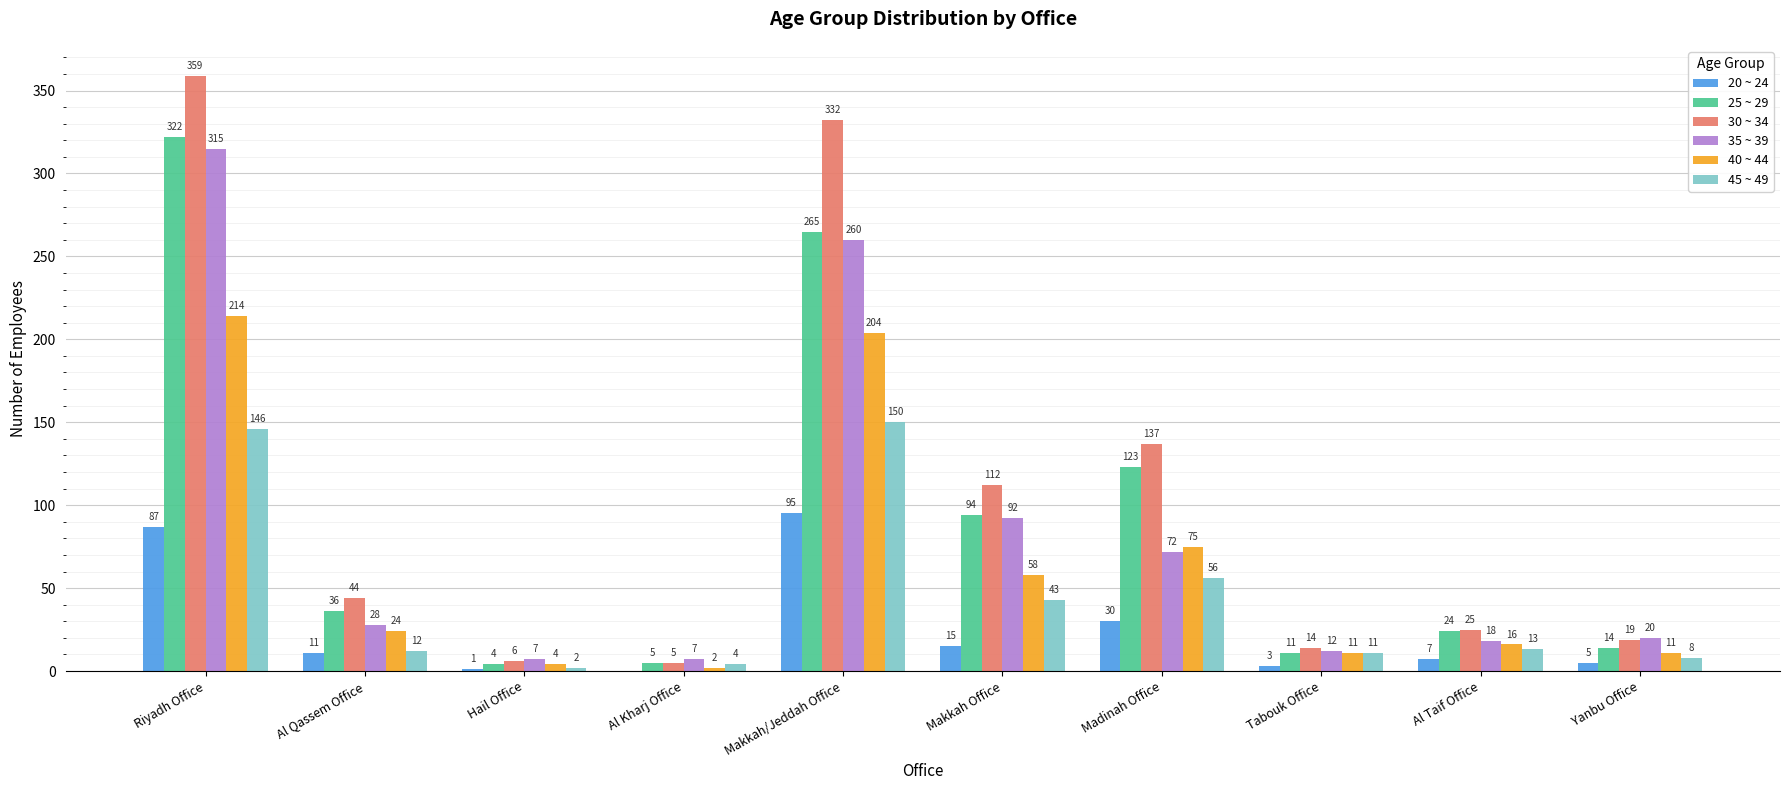

Is the value of 40 ~ 44 at Hail Office greater than the value of 45 ~ 49 at Al Taif Office?

No